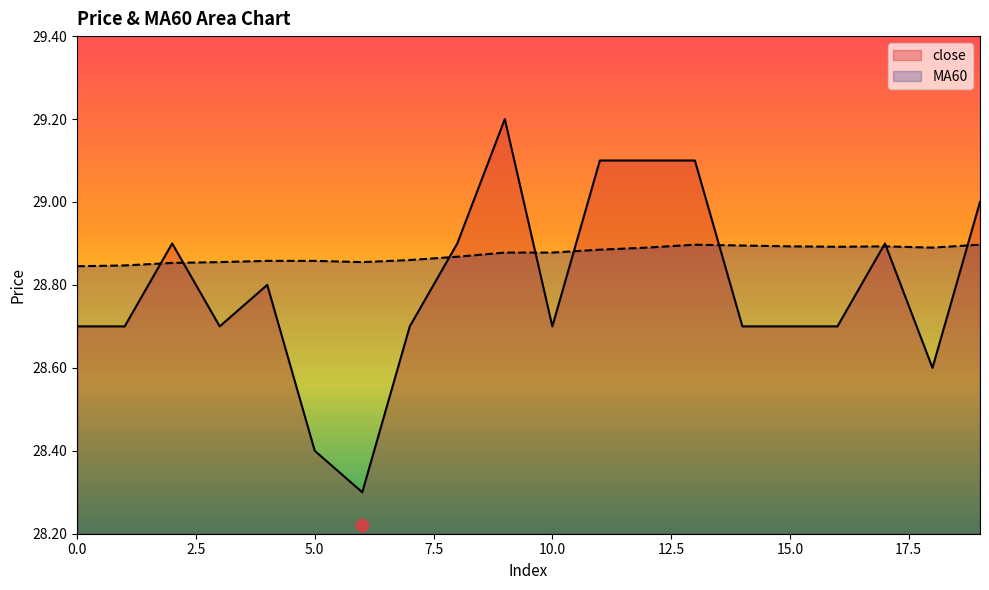

What is the total value across all series at 13?

58.0